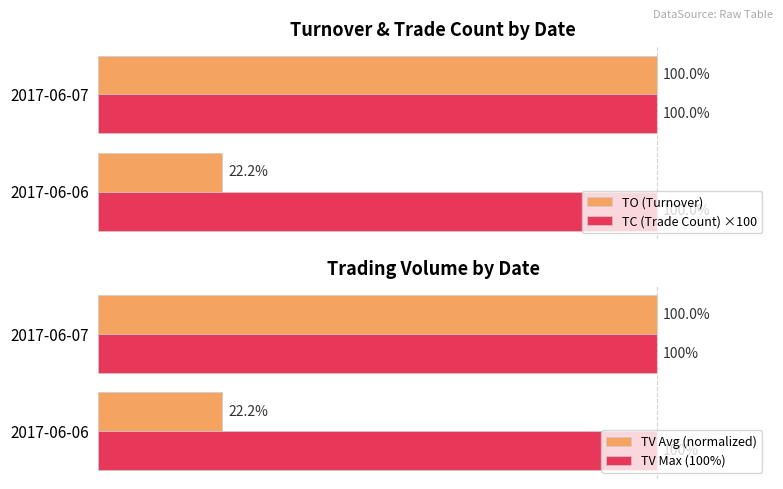

What are all the series names shown in the legend?

TO (Turnover), TC (Trade Count) ×100, TV Avg (normalized), TV Max (100%)